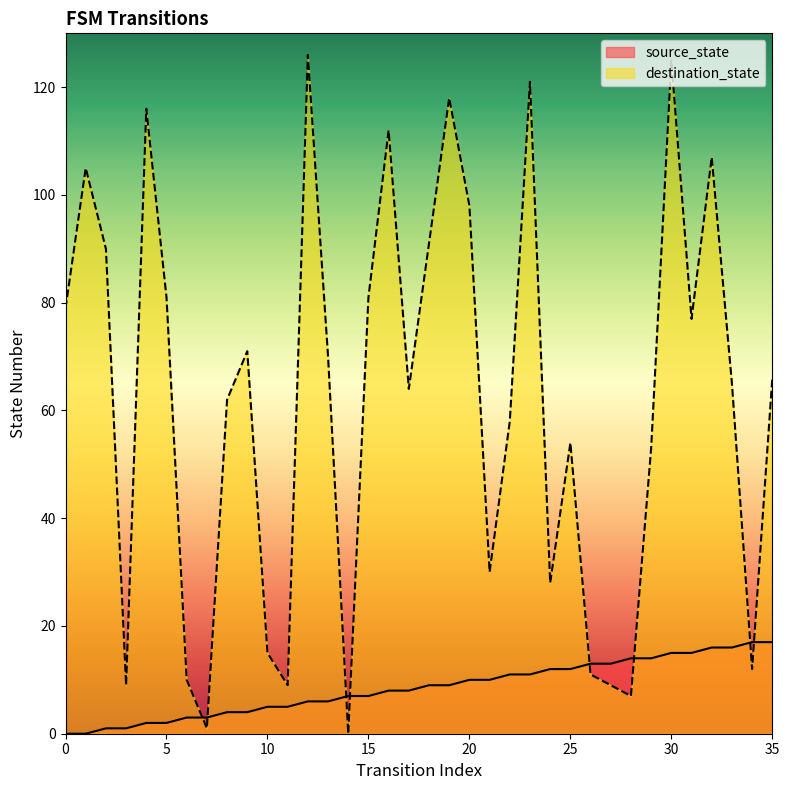

At how many categories does at least one series exceed 5?

35